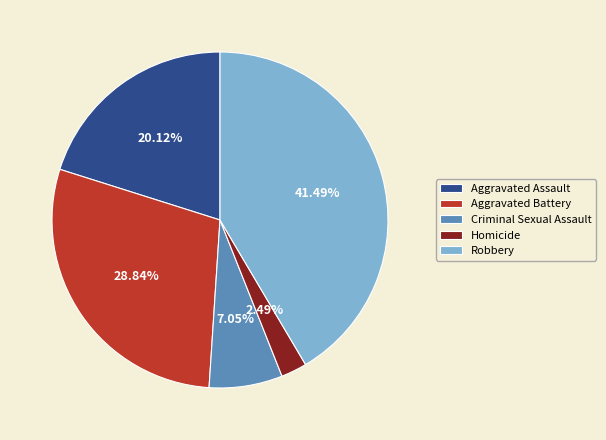

Approximately how many times larger is the value at Robbery compared to Criminal Sexual Assault?

5.9